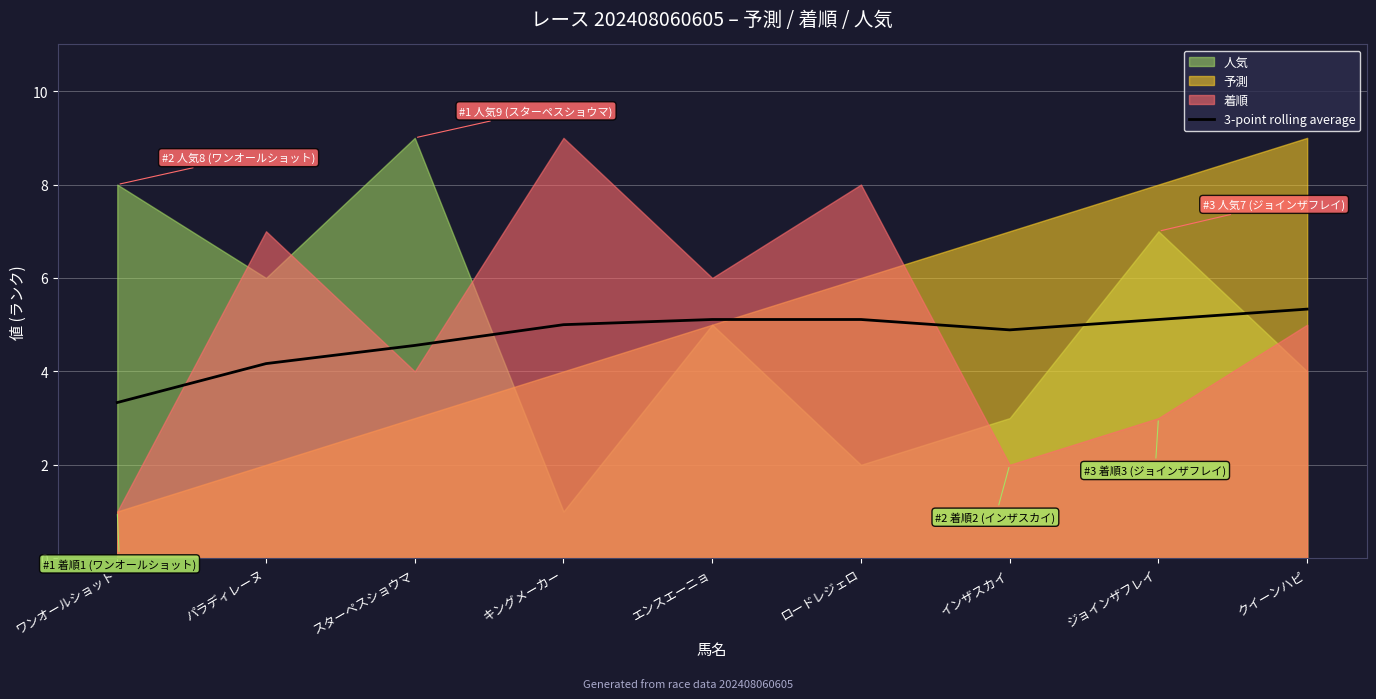

At which label is the value closest to 4?

パラディレーヌ